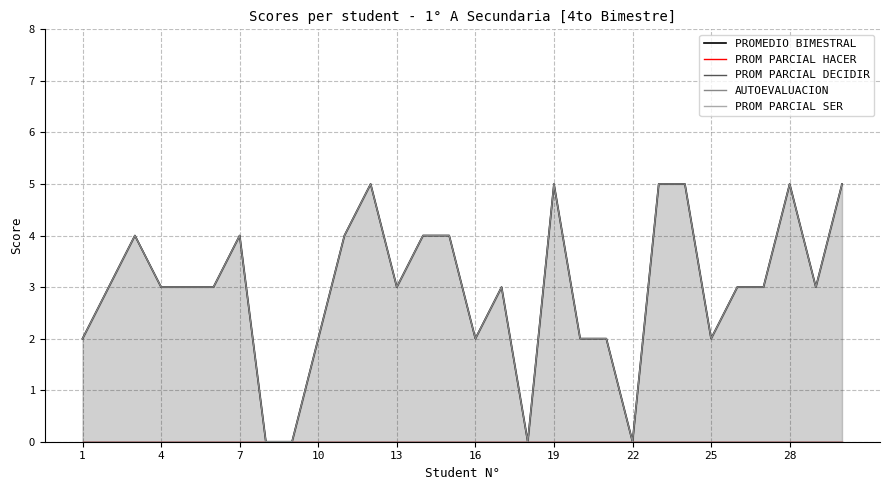

True or false: PROM PARCIAL SER and PROM PARCIAL HACER intersect in this chart.

False